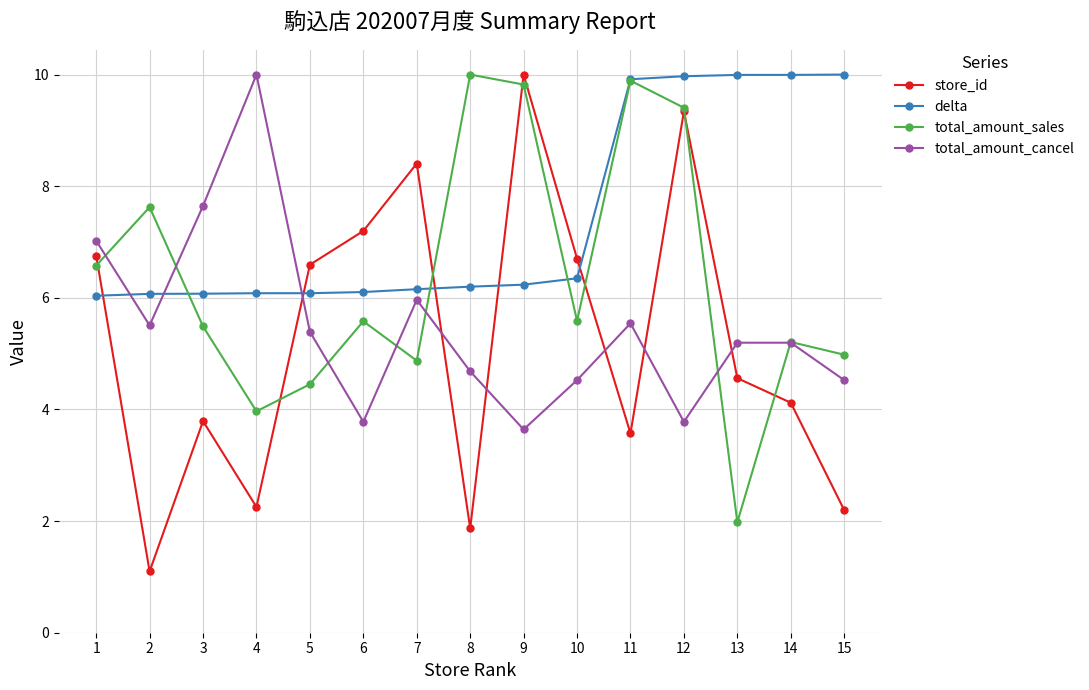

What is the difference between the total_amount_cancel values at 6 and 5?

1.6